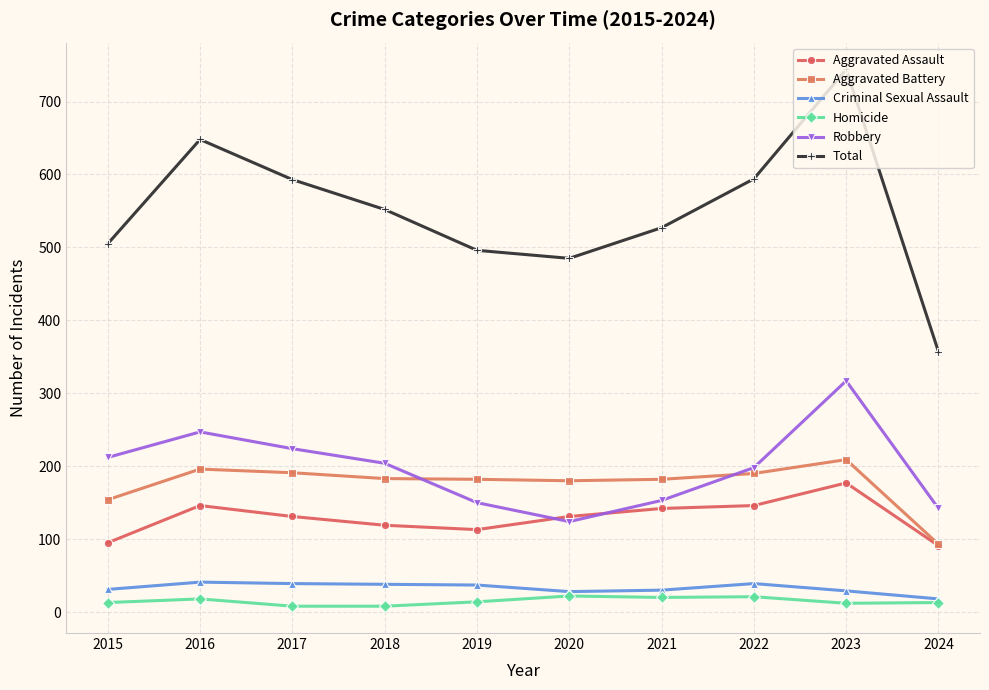

At which category is the sum across all series the highest?

2023